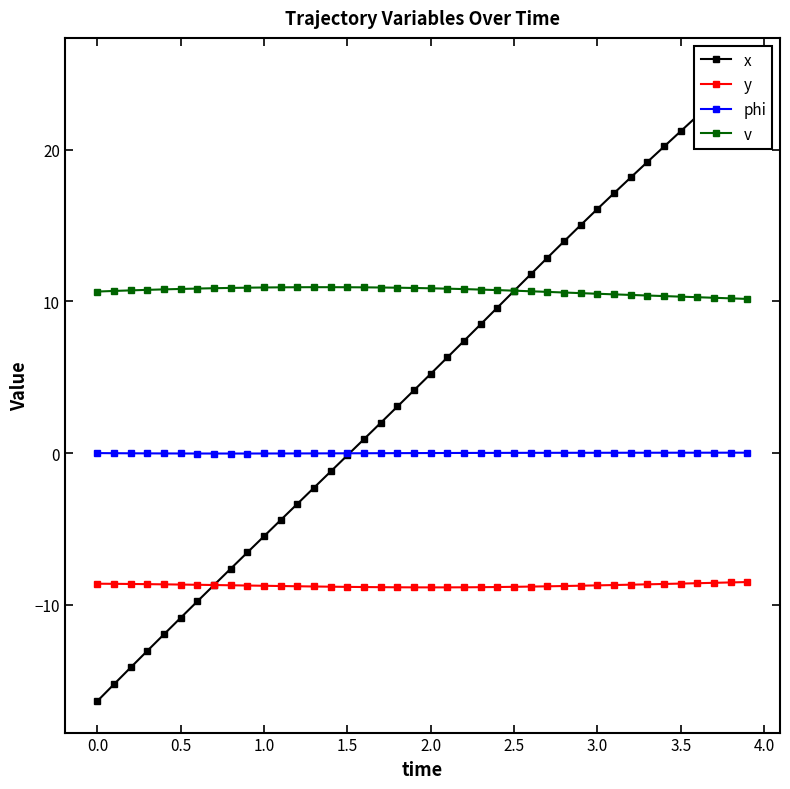

Which series has the largest range (max minus min)?

x